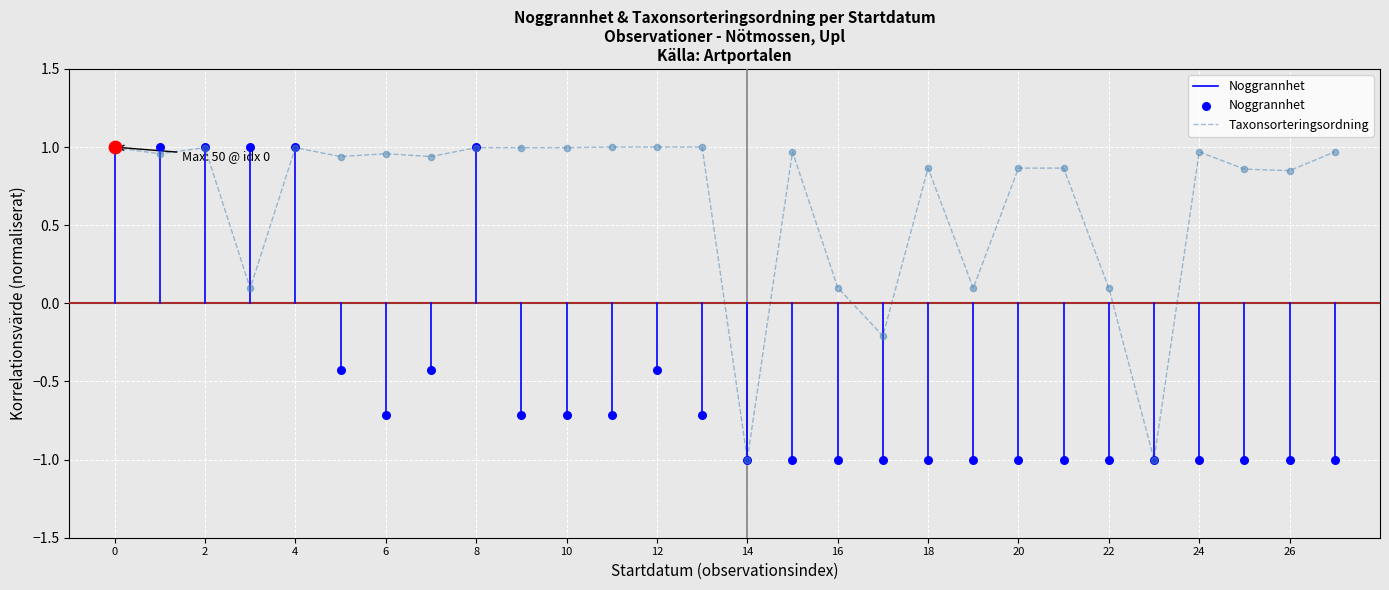

Which series contains the highest Y value?

Noggrannhet